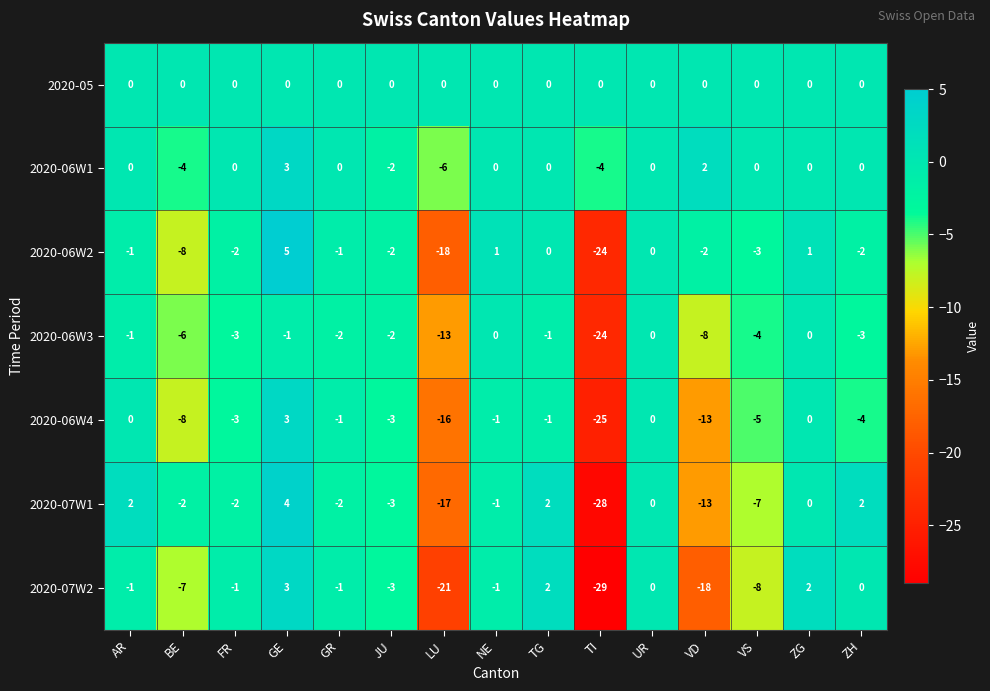

Which series changed the most between UR and VD?

2020-07W2